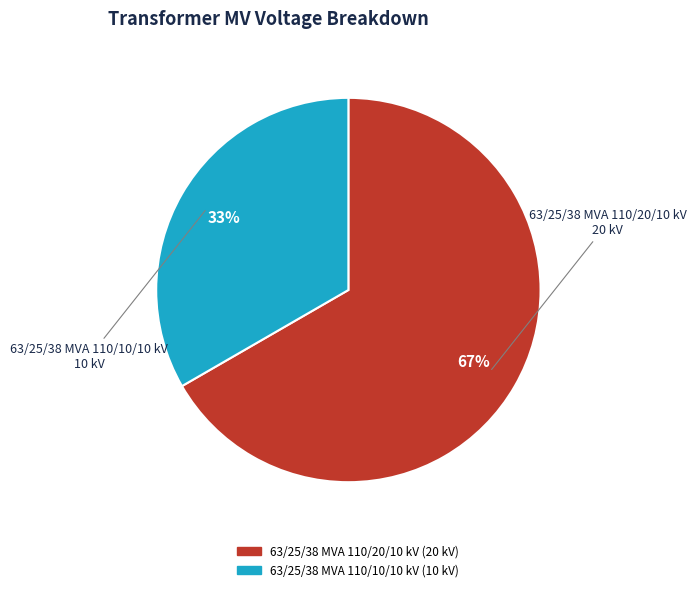

What is the majority slice?

63/25/38 MVA 110/20/10 kV